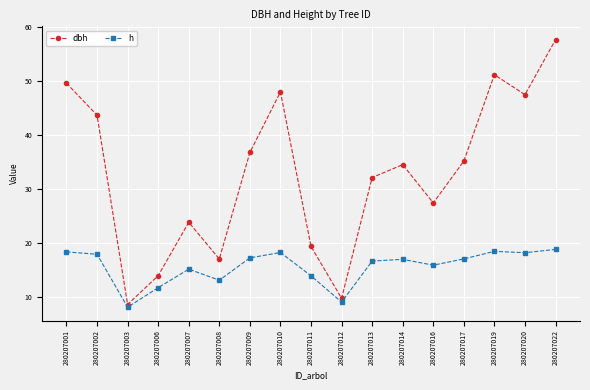

Which series has the widest spread of values?

dbh